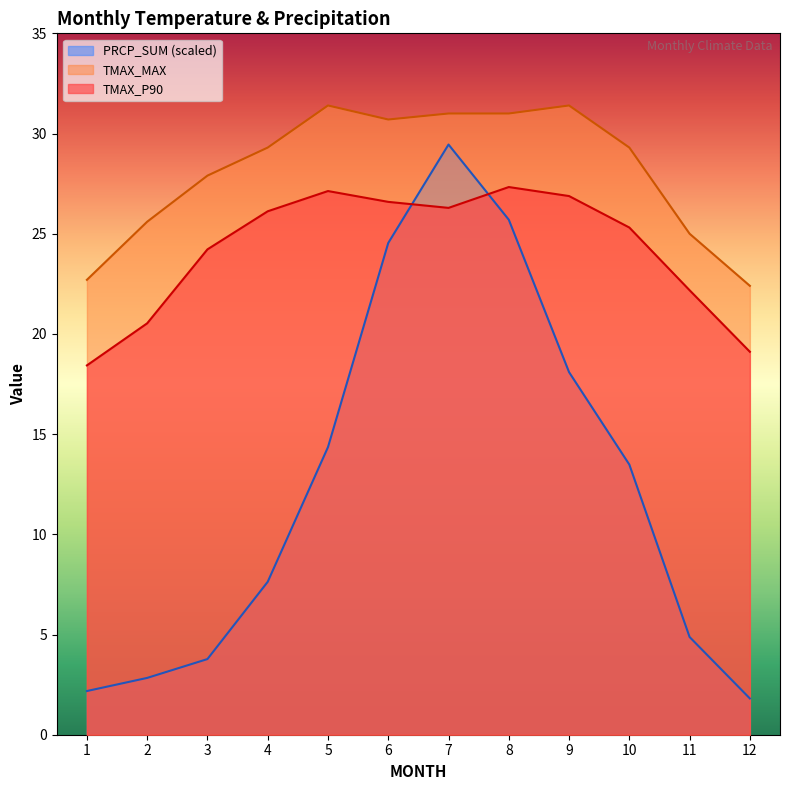

True or false: PRCP_SUM_scaled and TMAX_P90 intersect in this chart.

True